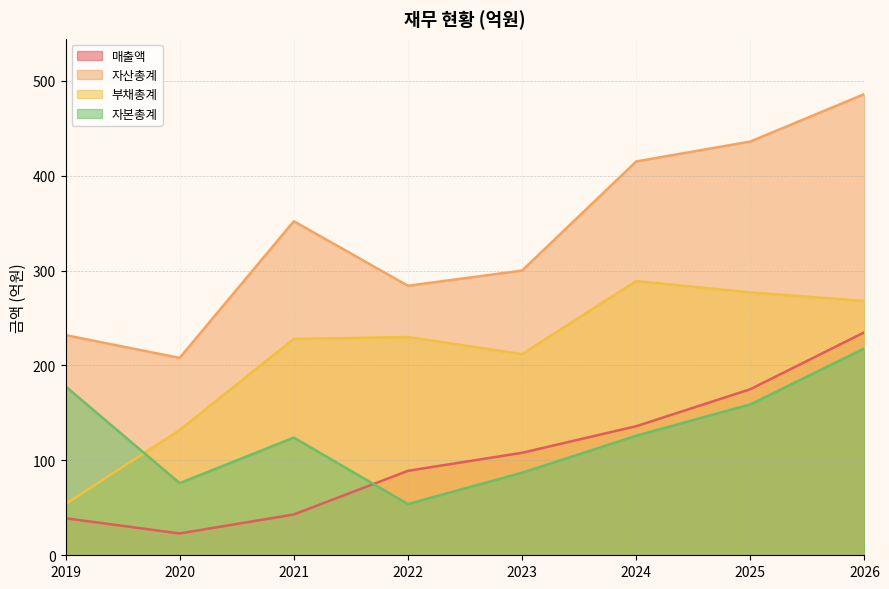

What is the value of the 자본총계 point at the 6th from the left?

126